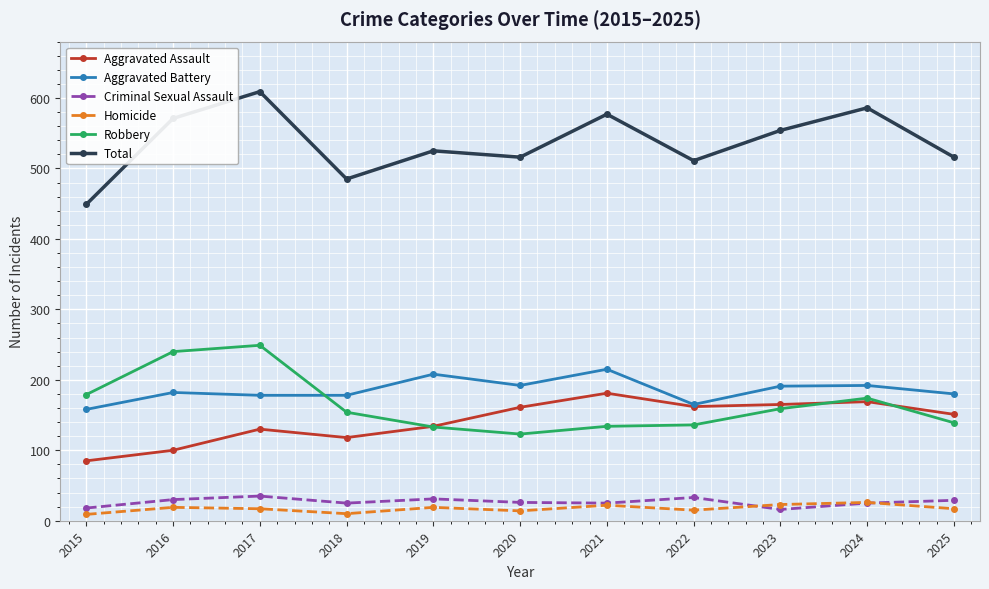

True or false: Homicide has a value of 19 at 2016.

True